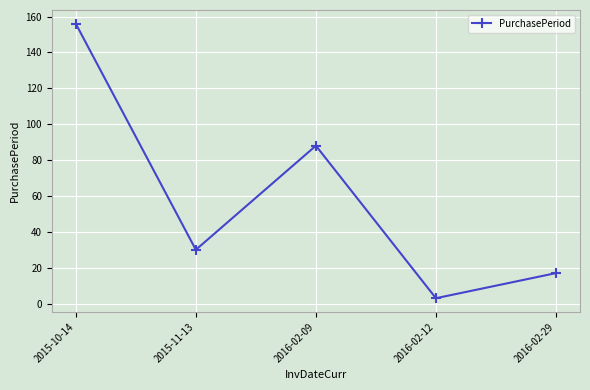

How many data points are less than 30?

2